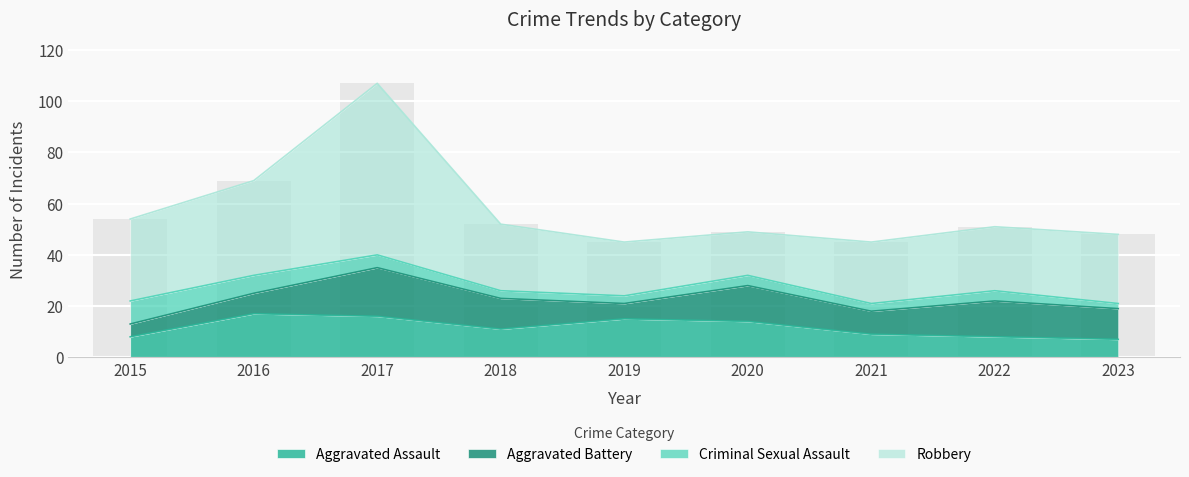

Reading left to right, list all the values displayed in this chart.

Aggravated Assault: 8	17	16	11	15	14	9	8	7
Aggravated Battery: 5	8	19	12	6	14	9	14	12
Criminal Sexual Assault: 9	7	5	3	3	4	3	4	2
Robbery: 32	37	67	26	21	17	24	25	27